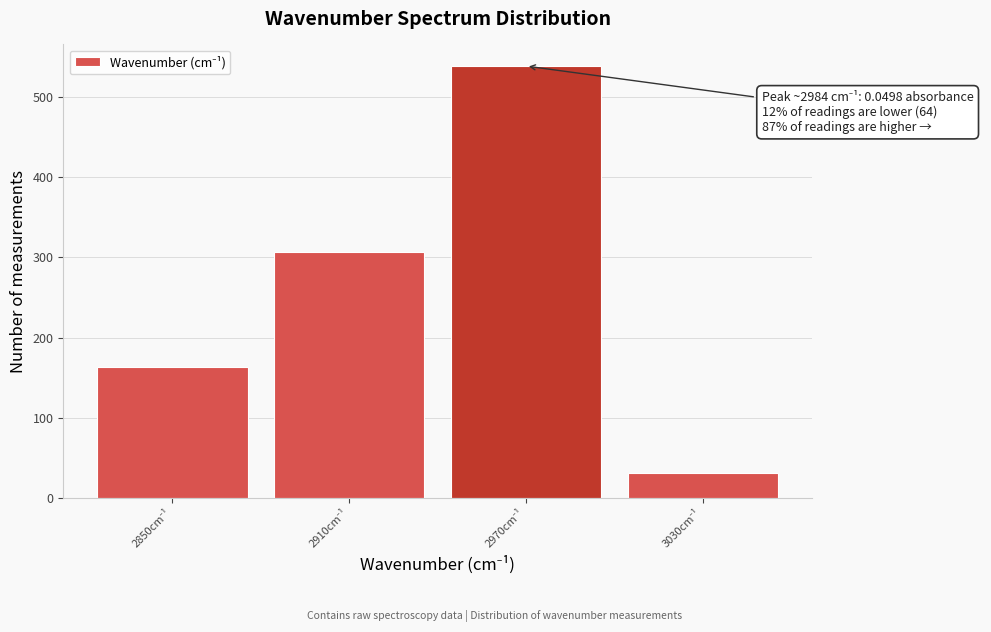

Reading right to left, what are all the values shown in this chart?

31	538	306	163